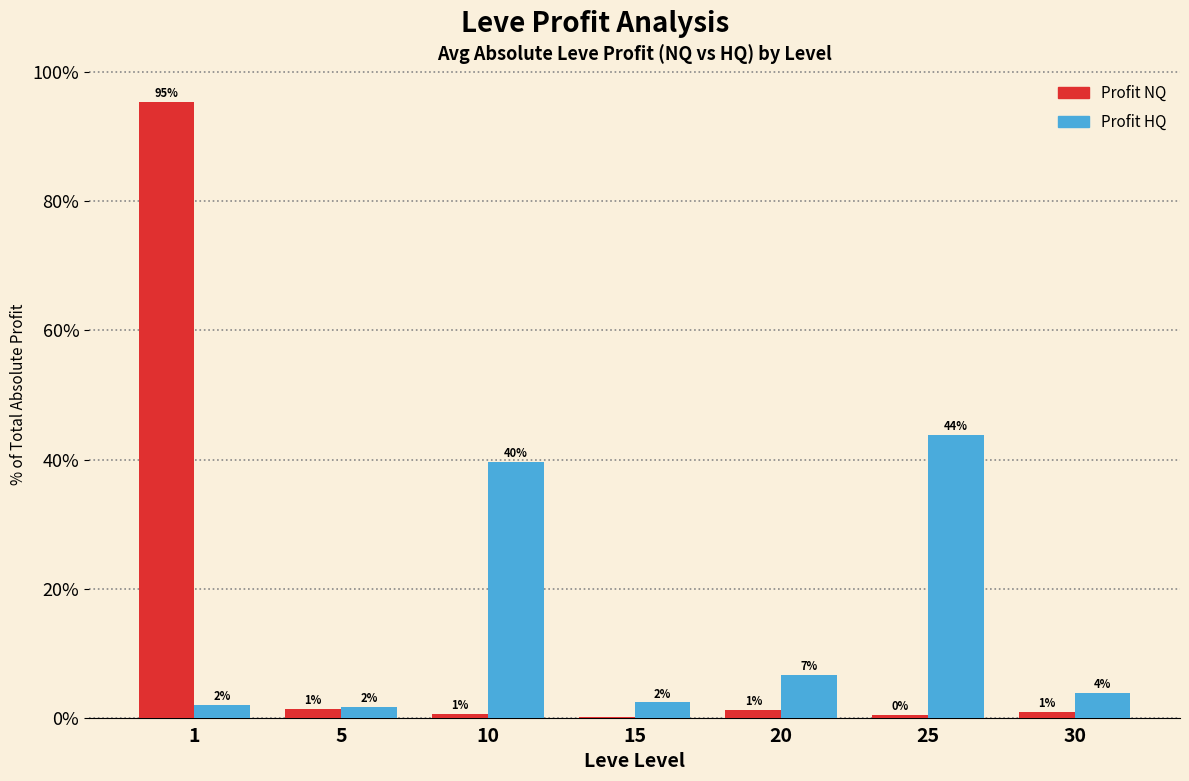

Read the Profit NQ value at 30.

0.8